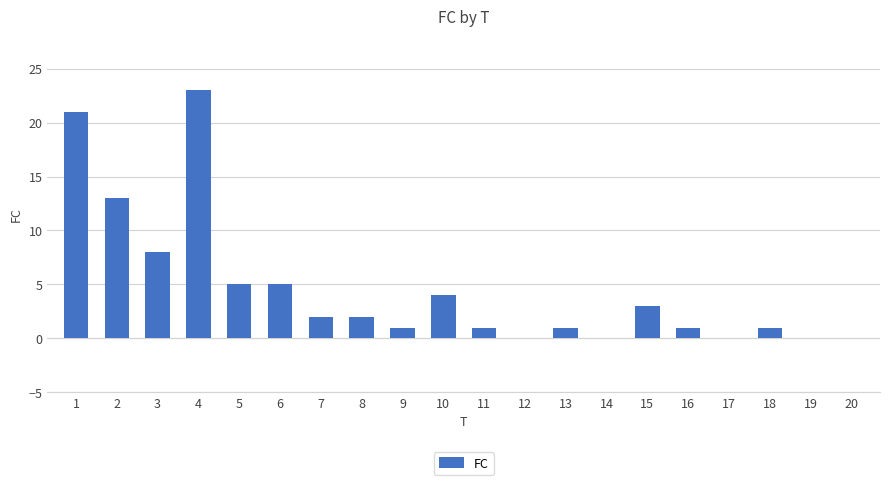

Count the number of categories in the chart.

20